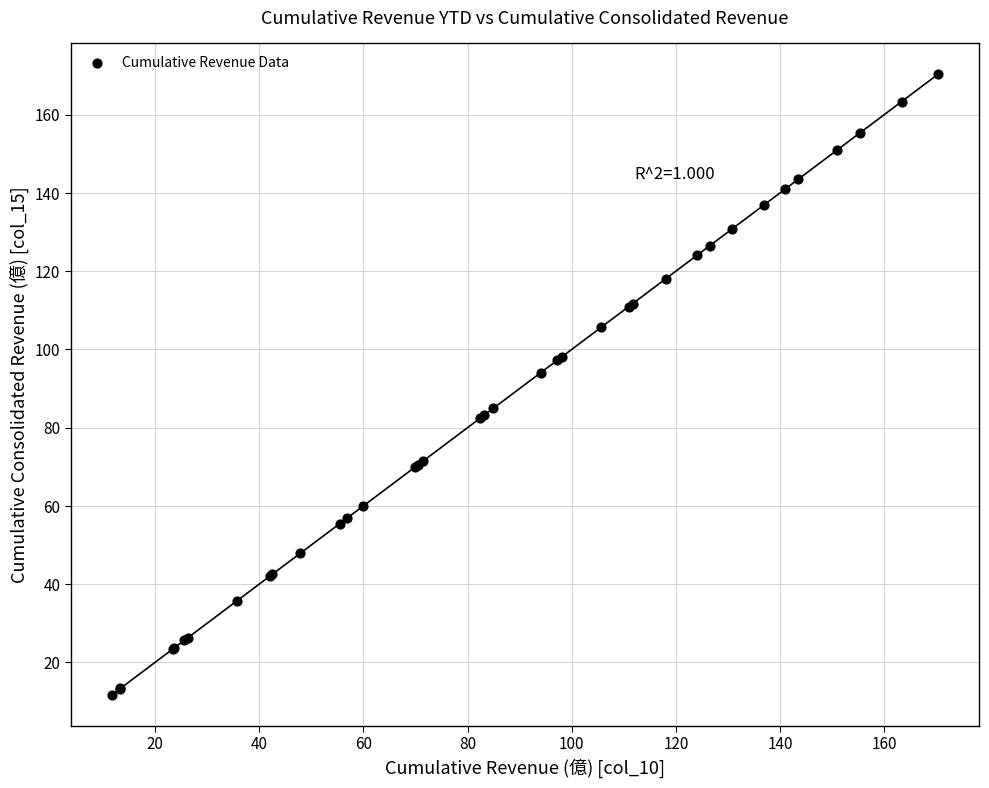

What Y value in the scatter plot is closest to 91?

94.0